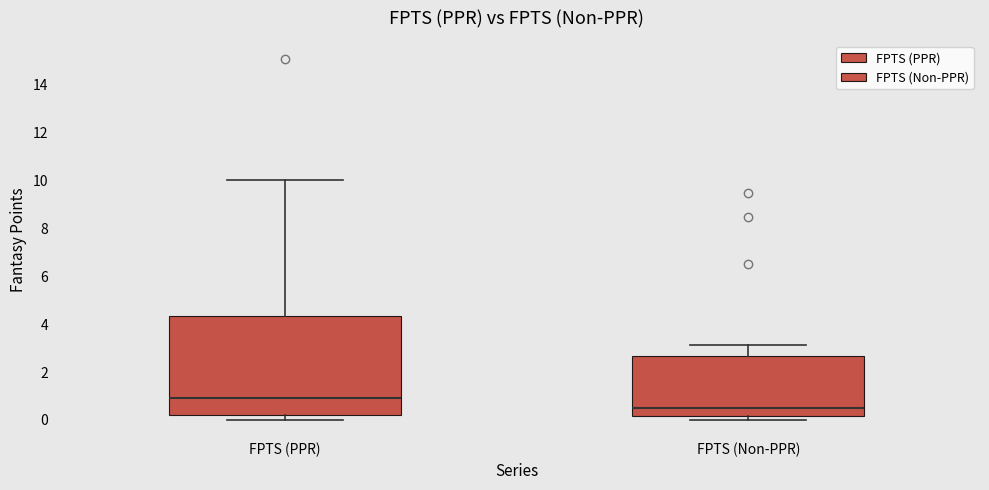

Where does the upper whisker of the box for FPTS (PPR) end on the y-axis? The values are not printed on the chart, so give them approximately, as read against the axis.

10.0